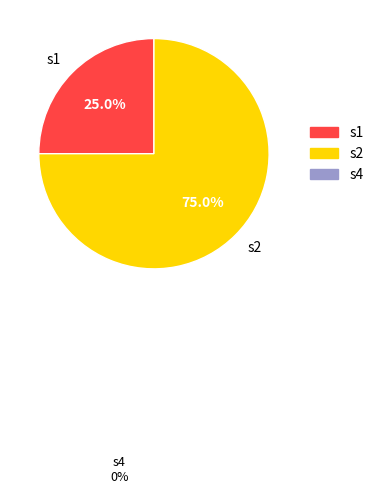

Which slice is the smallest?

s1